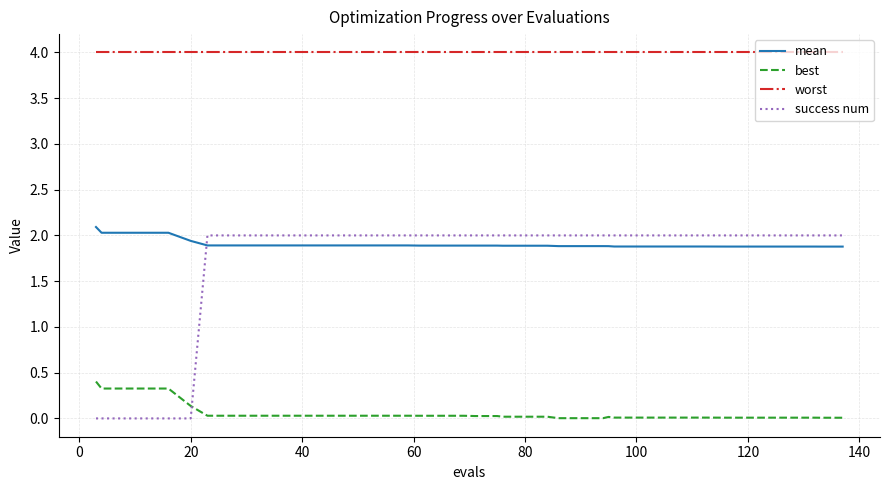

What is the greatest value displayed?

4.0